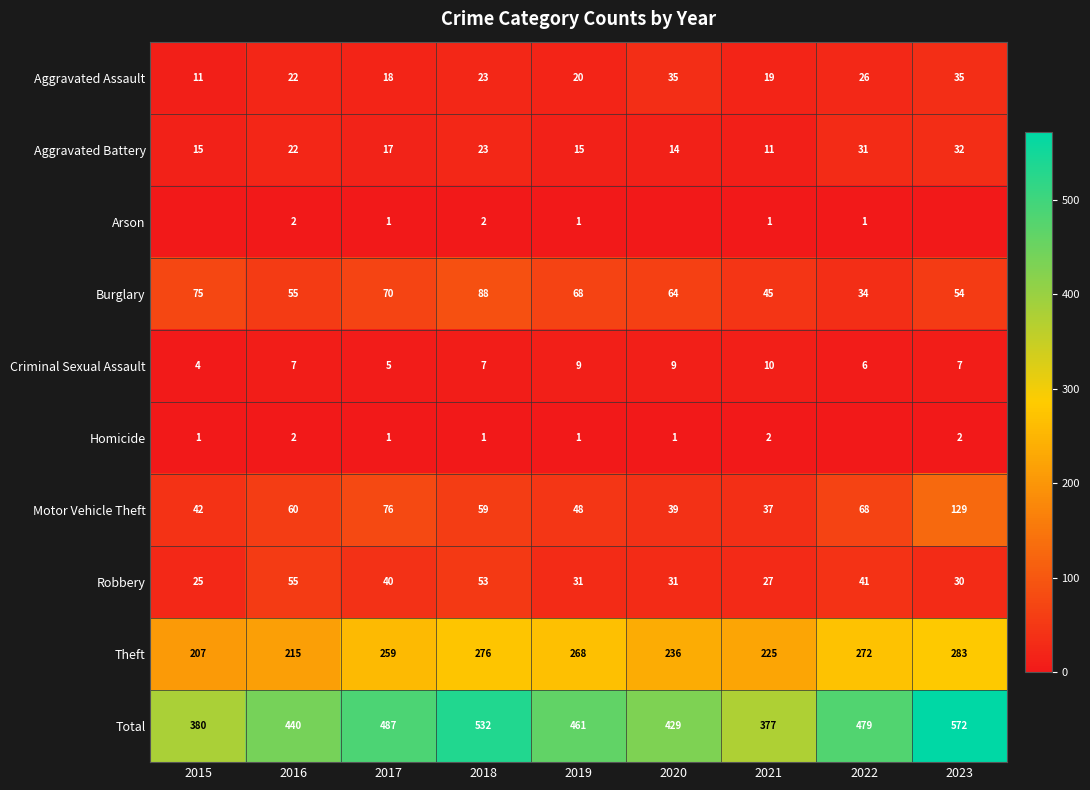

Is the value of Aggravated Assault at 2016 greater than the value of Aggravated Battery at 2020?

Yes